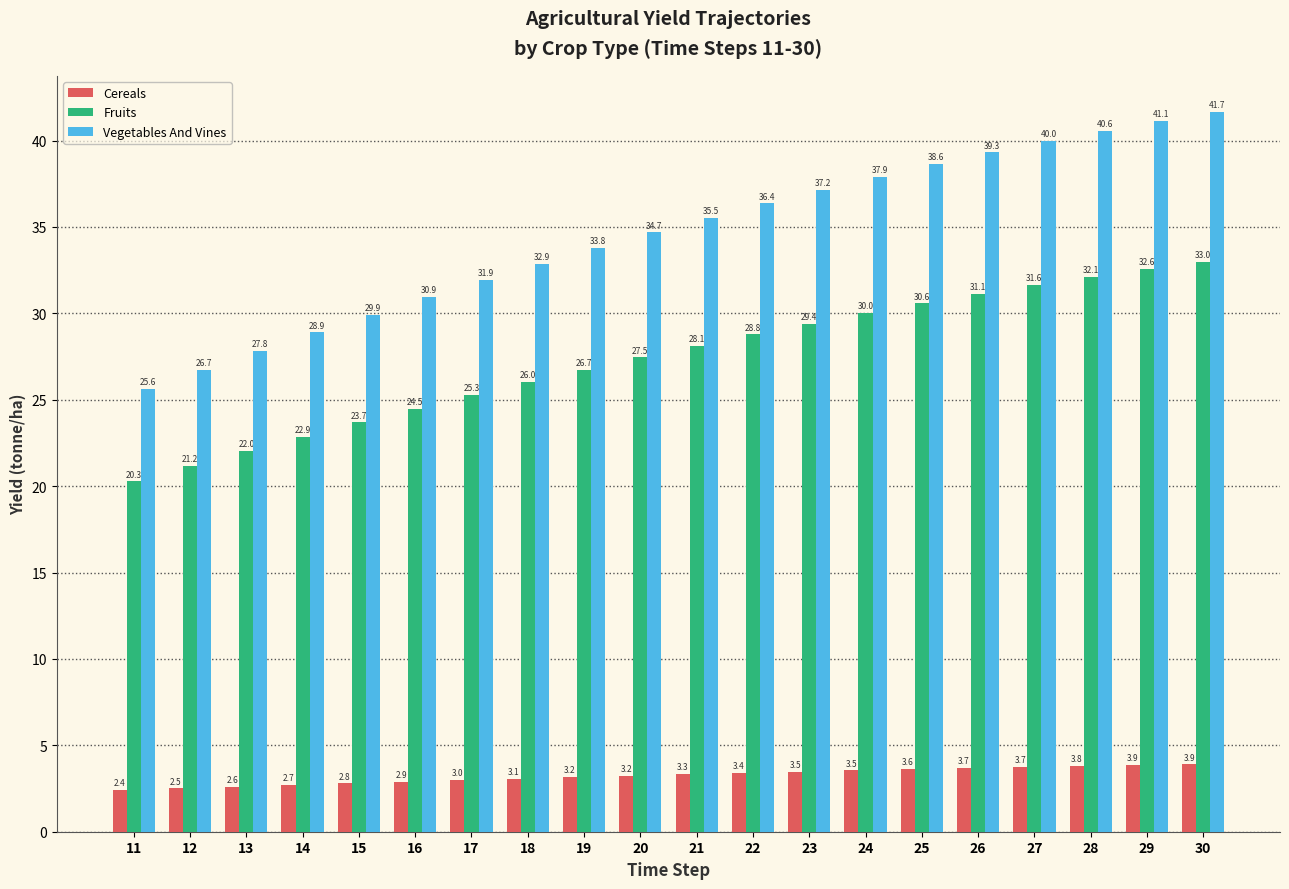

At which label is Fruits closest to 26?

18